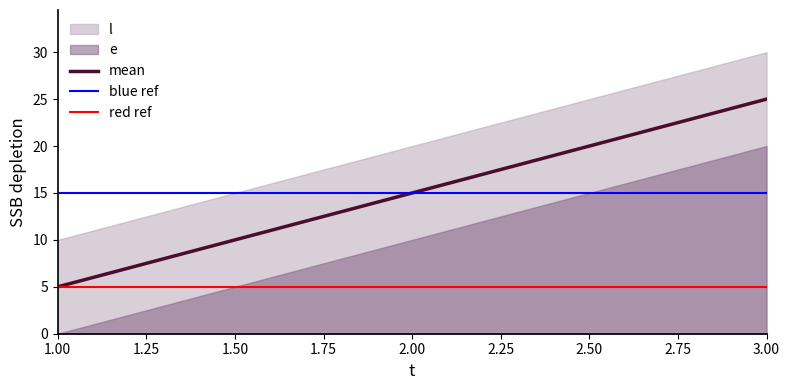

What is the value of the 3rd point from the left?

25